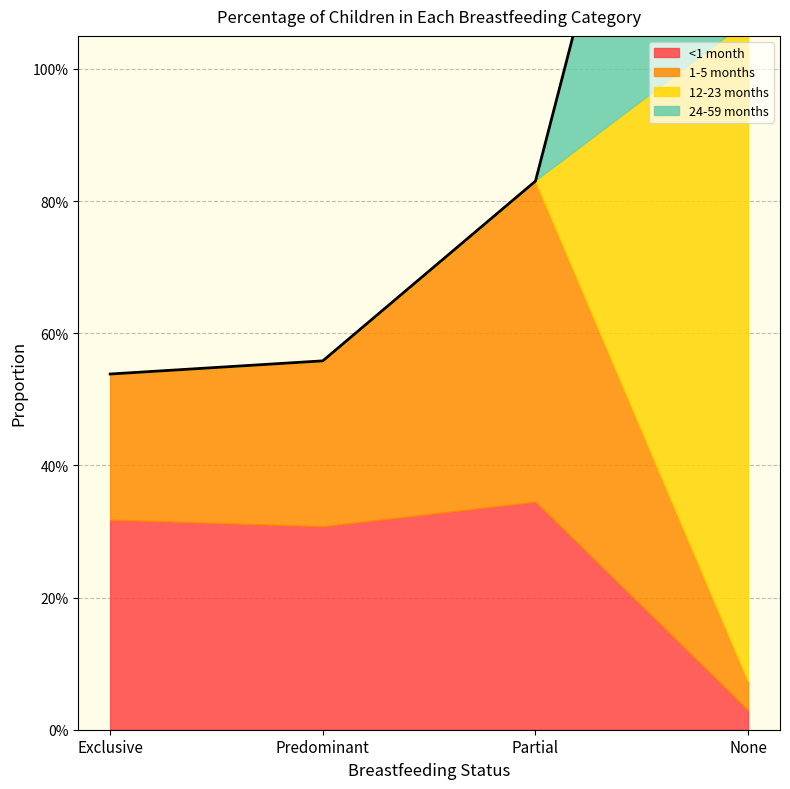

Between Exclusive and None, which series saw the biggest shift?

12-23 months